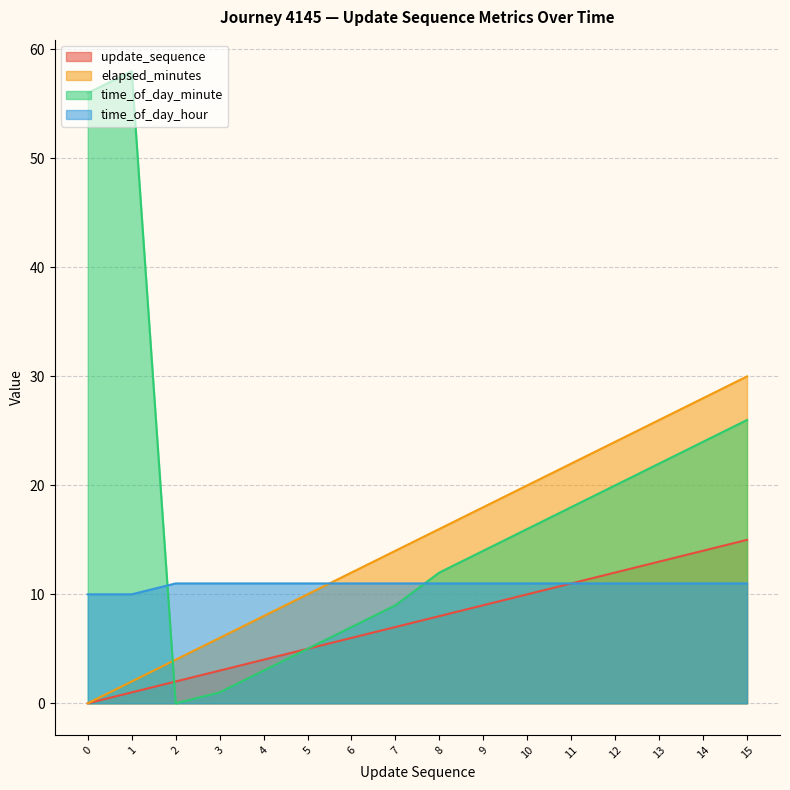

Reading left to right, list all the values displayed in this chart.

update_sequence: 0	1	2	3	4	5	6	7	8	9	10	11	12	13	14	15
elapsed_minutes: 0	2	4	6	8	10	12	14	16	18	20	22	24	26	28	30
time_of_day_minute: 56	58	0	1	3	5	7	9	12	14	16	18	20	22	24	26
time_of_day_hour: 10	10	11	11	11	11	11	11	11	11	11	11	11	11	11	11